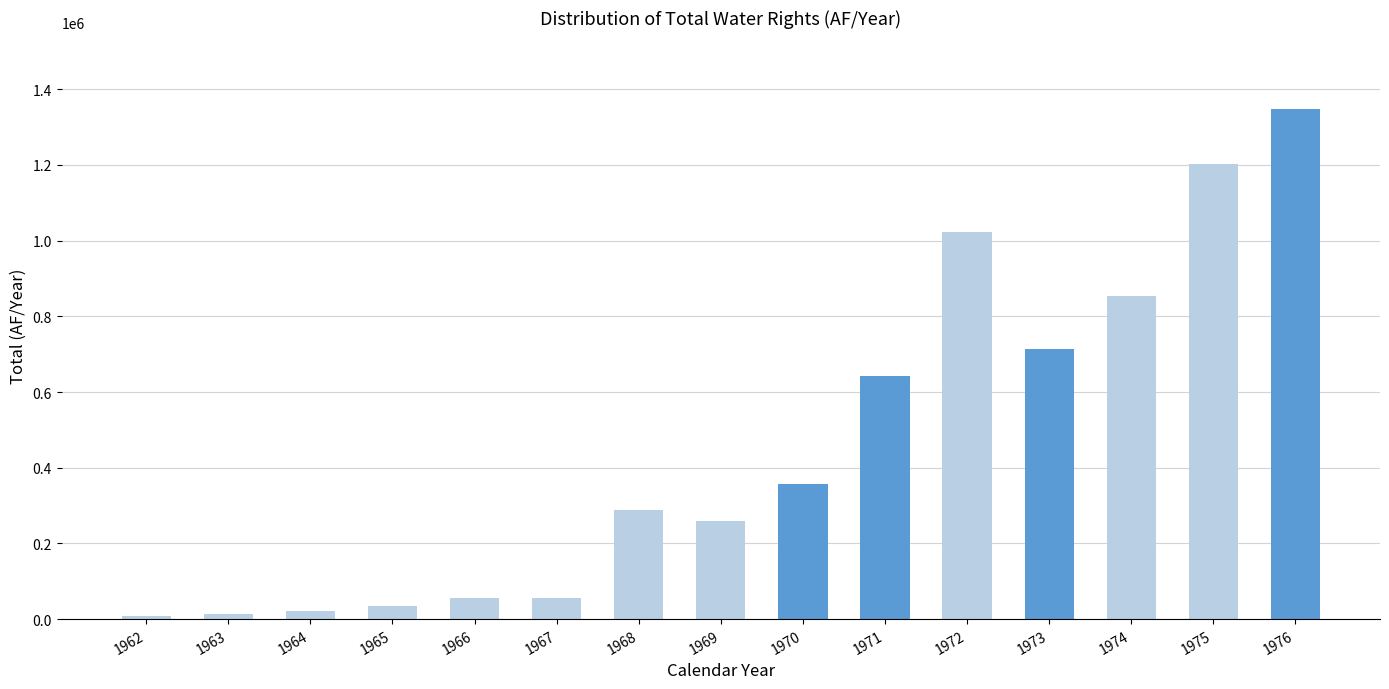

What is the minimum value shown in the chart?

8906